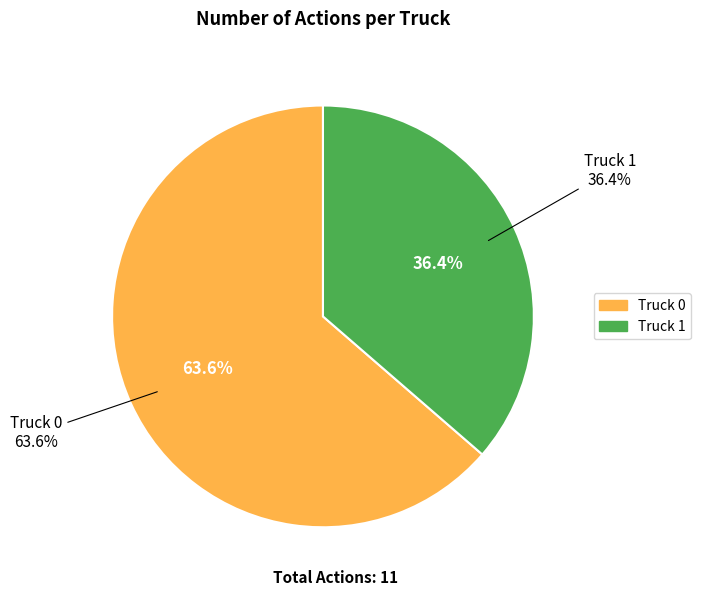

Between Truck 1 and Truck 0, which is larger?

Truck 0